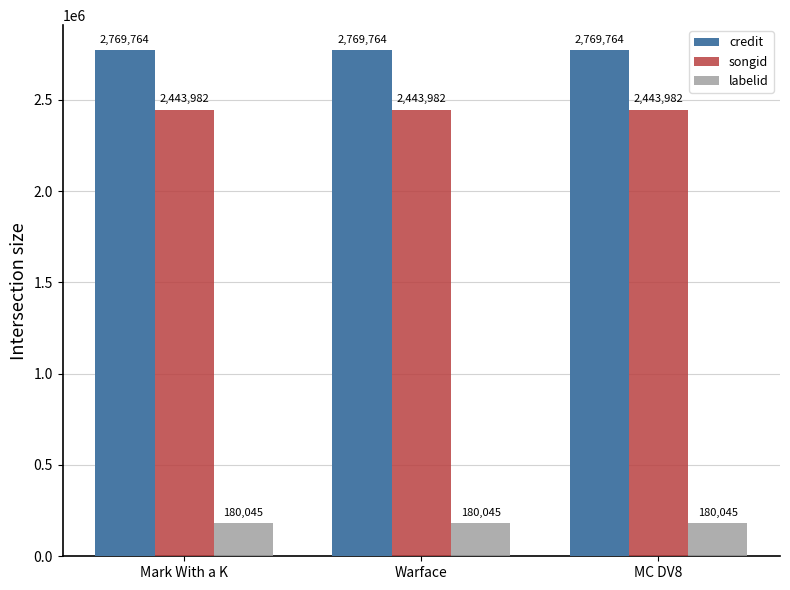

Are the bars horizontal?

No